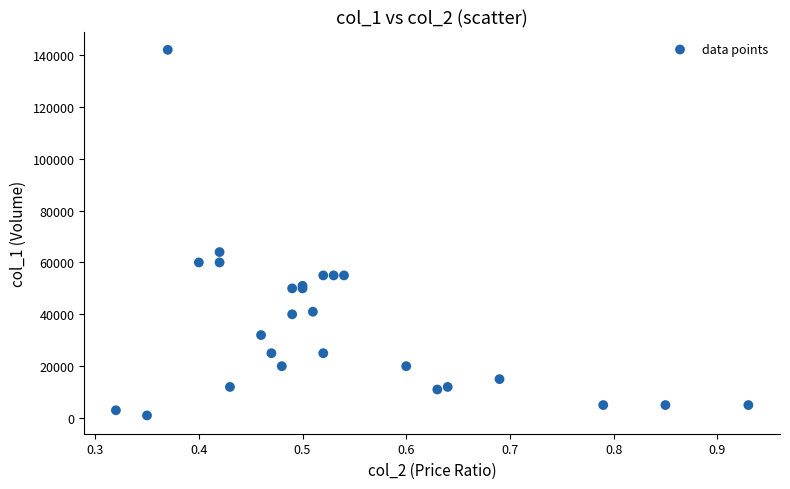

What Y value in the scatter plot is closest to 71500?

64000